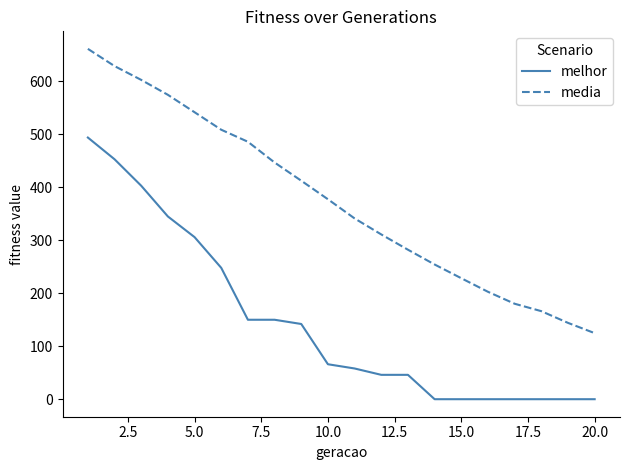

What is the lowest value of the media series?

124.7